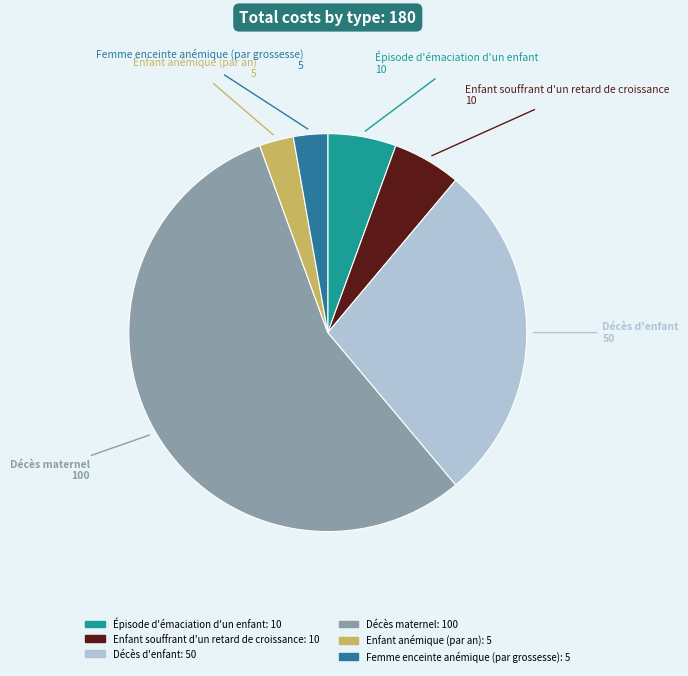

Does Enfant souffrant d'un retard de croissance represent more than half of the total?

No